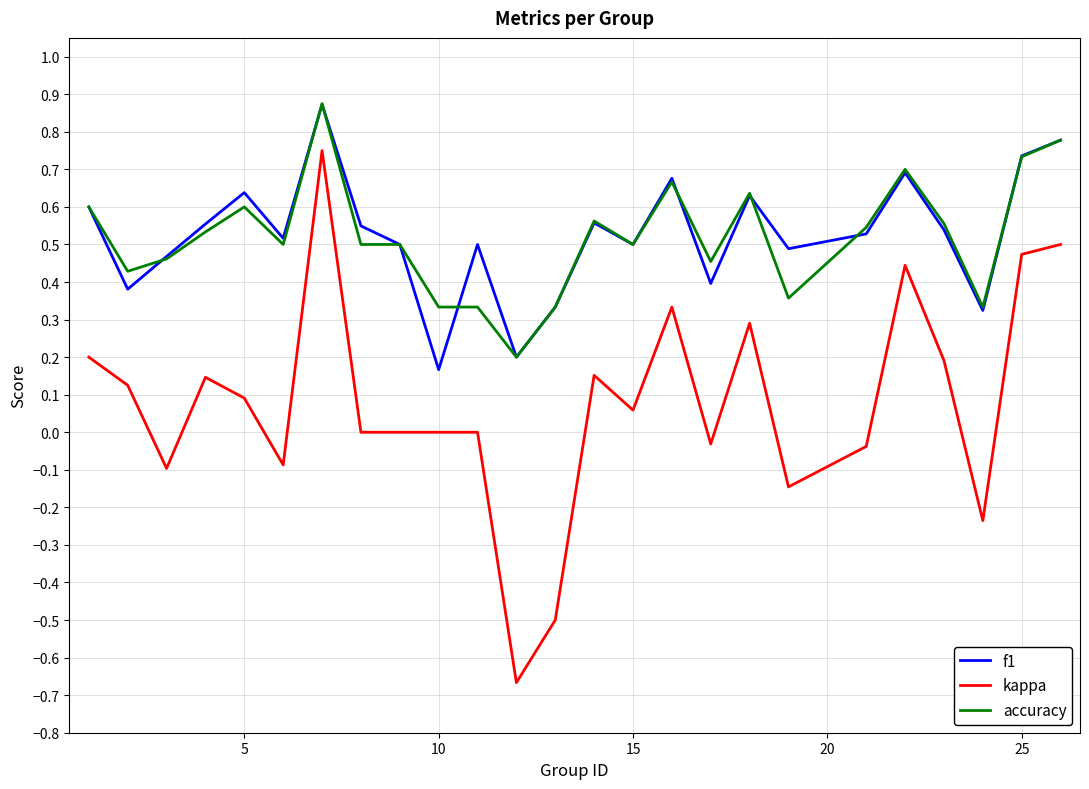

How many lines are shown in the chart?

3